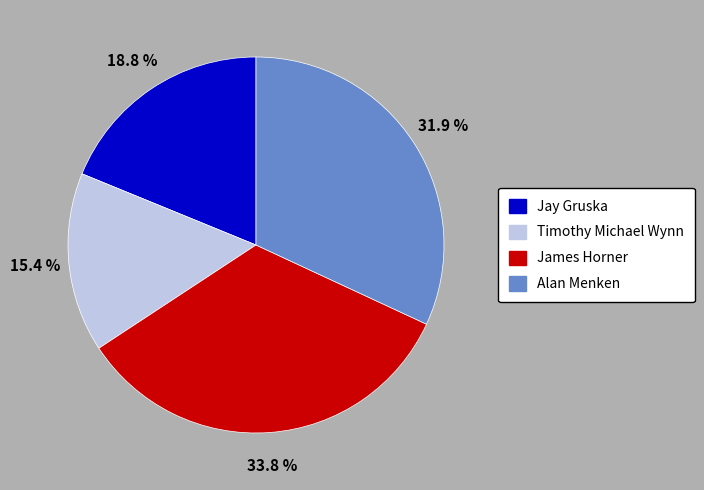

Approximately how many times larger is the value at Alan Menken compared to James Horner?

0.9